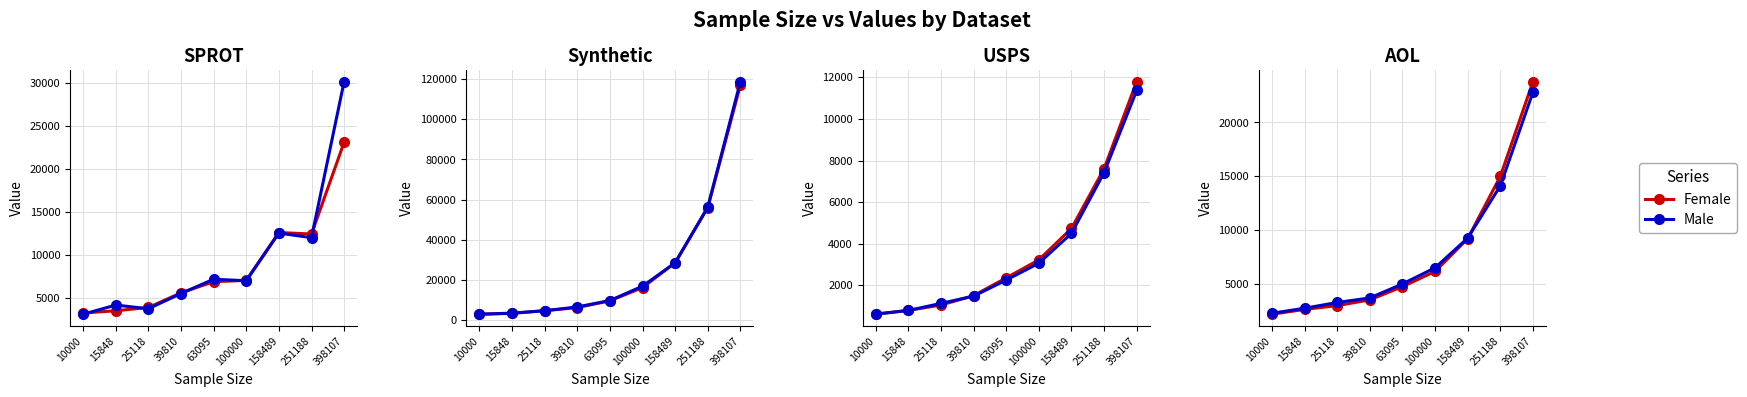

The value of Female at 25118 is 5170. True or false?

False